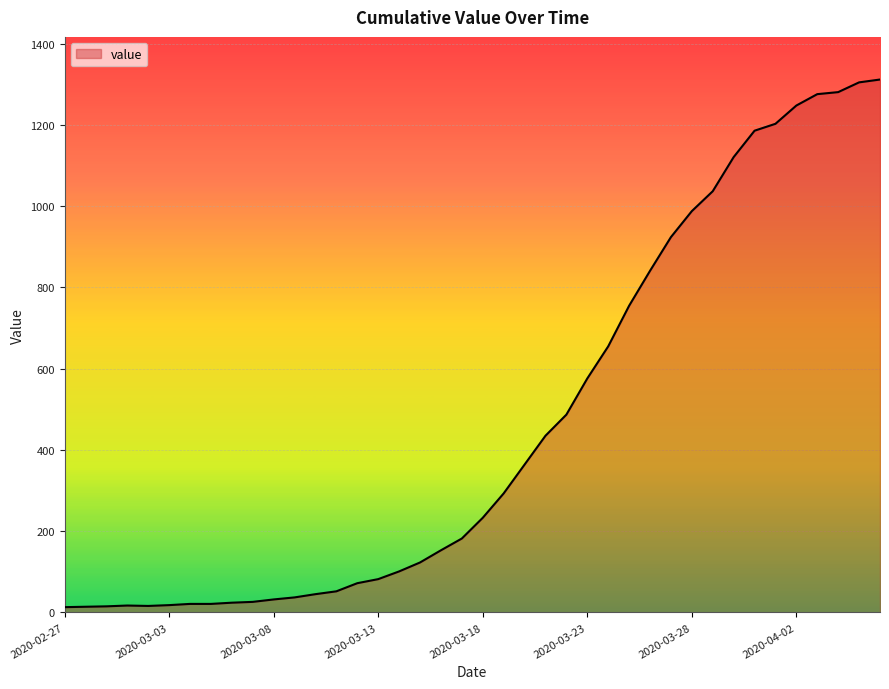

What is the maximum value shown in the chart?

1312